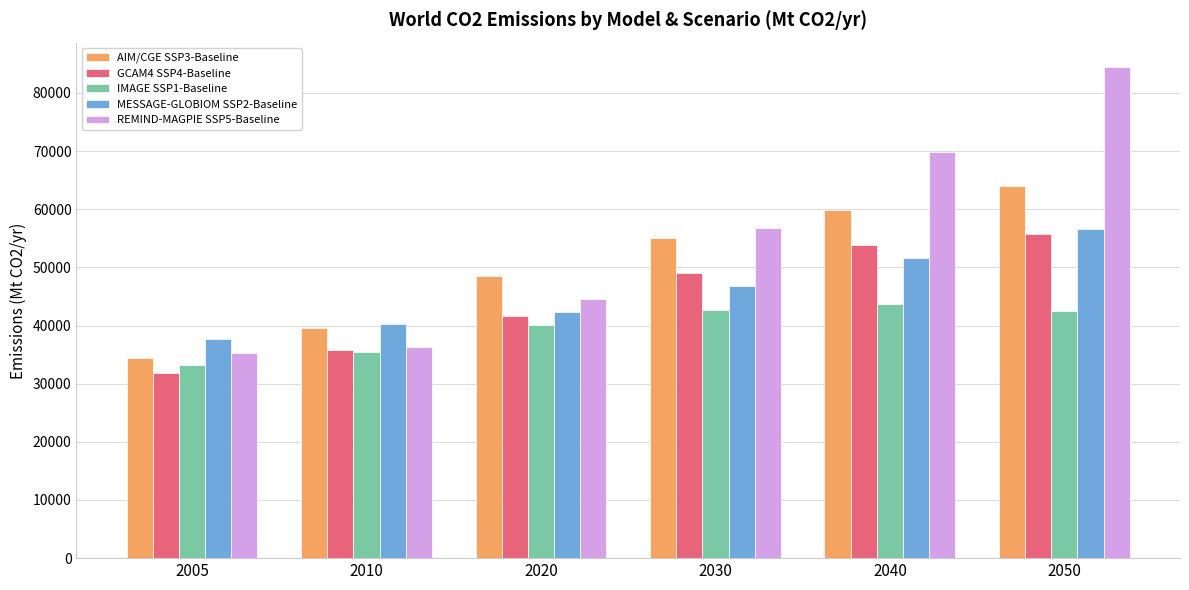

What is the minimum value shown in the chart?

31887.2